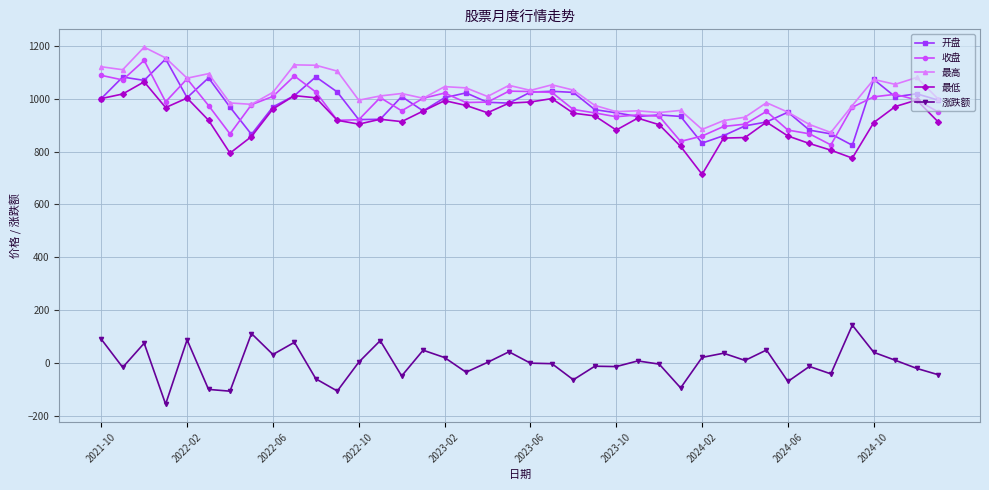

Which series has the largest range (max minus min)?

最低